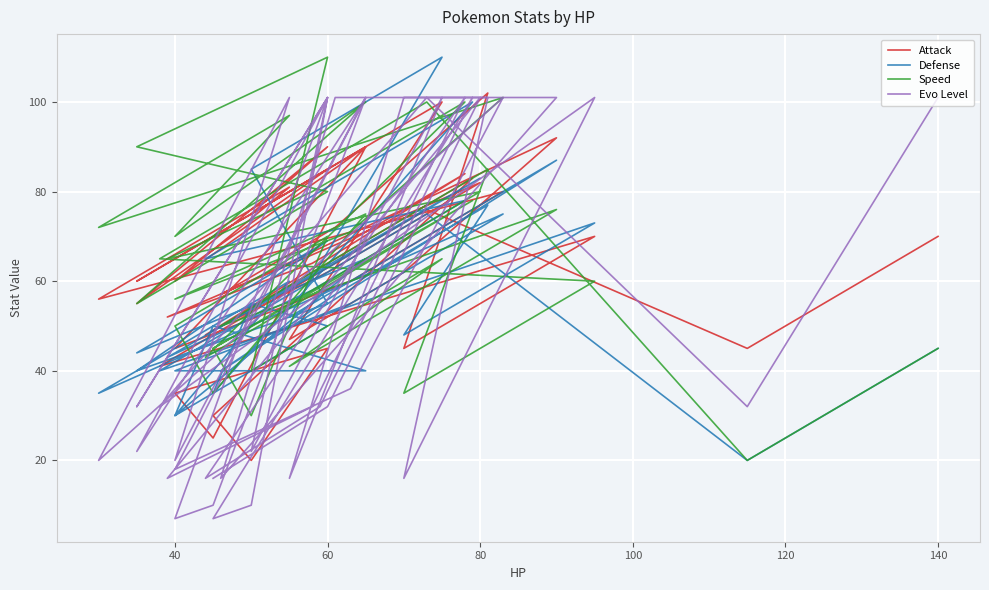

Which series has the largest range (max minus min)?

Evo Level